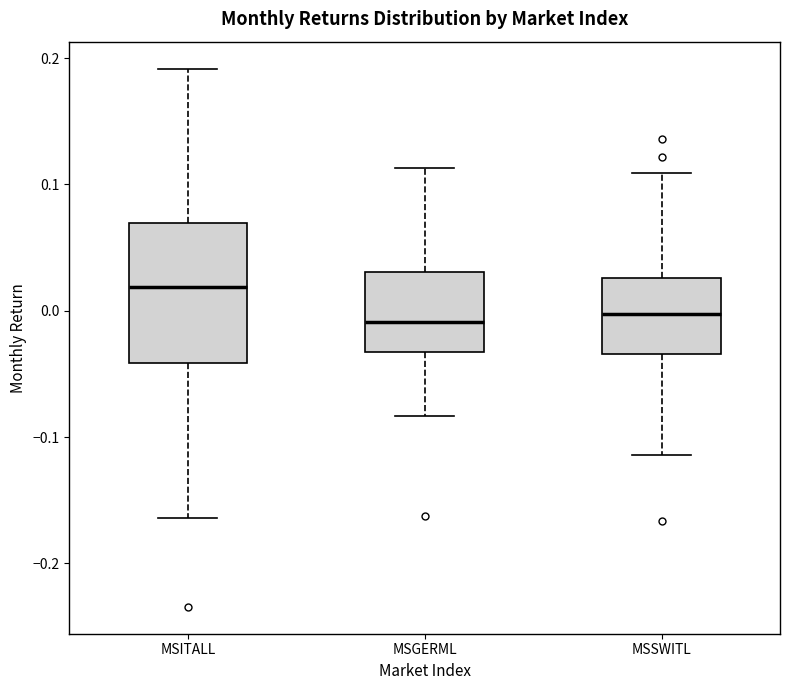

Reading left to right, read every box against the y-axis: the position of its median line, the range the box covers, and the ends of its whiskers. The values are not printed on the chart, so give them approximately, as read against the axis.

MSITALL: median 0.02, box -0.04 to 0.07, whiskers -0.16 to 0.19
MSGERML: median -0.01, box -0.03 to 0.03, whiskers -0.08 to 0.11
MSSWITL: median 0.00, box -0.03 to 0.03, whiskers -0.11 to 0.11